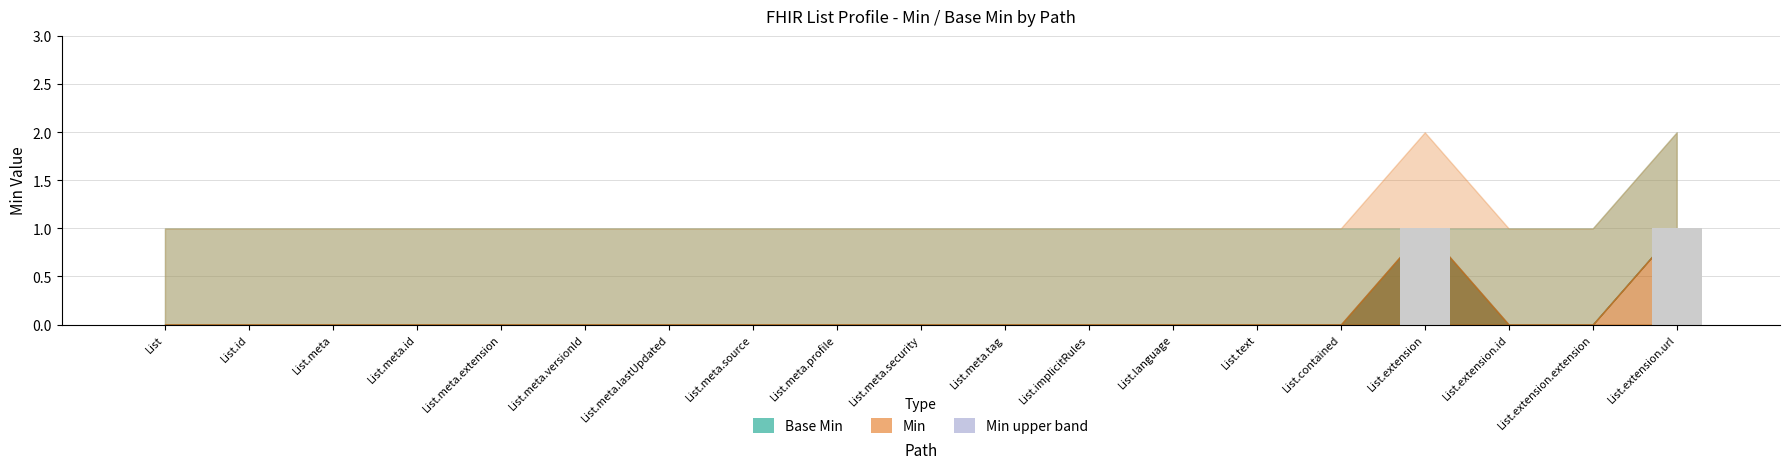

The chart shows a value of 0 at List.meta.versionId. True or false?

True